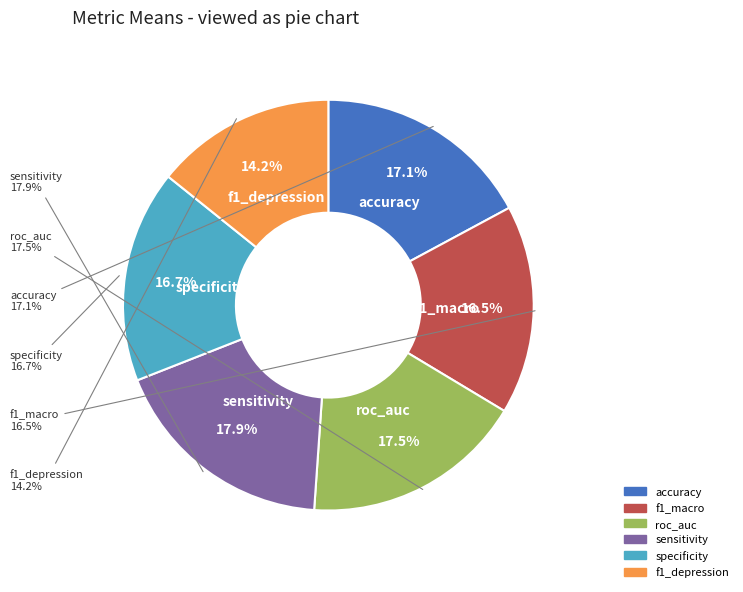

True or false: specificity accounts for 24% of the total.

False